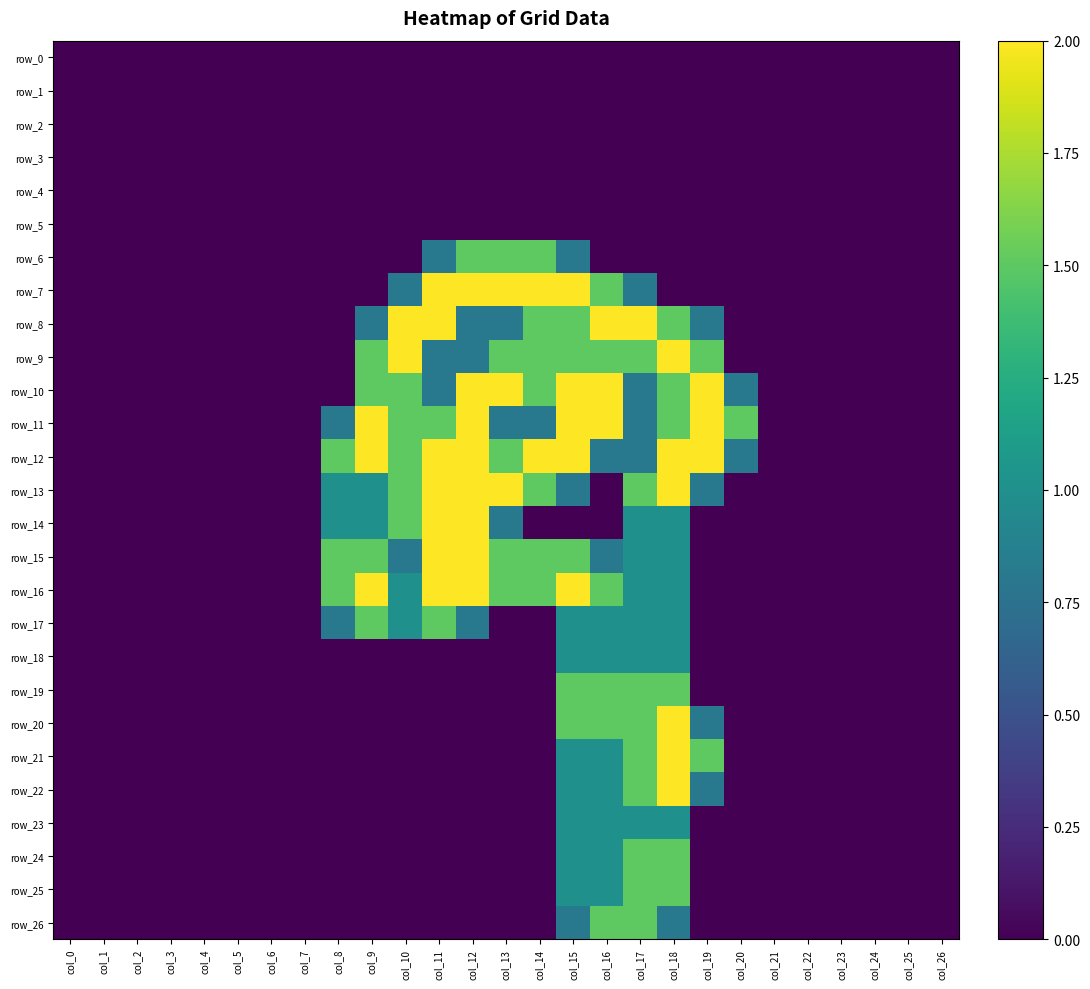

Which series has the largest total across all categories?

row_12